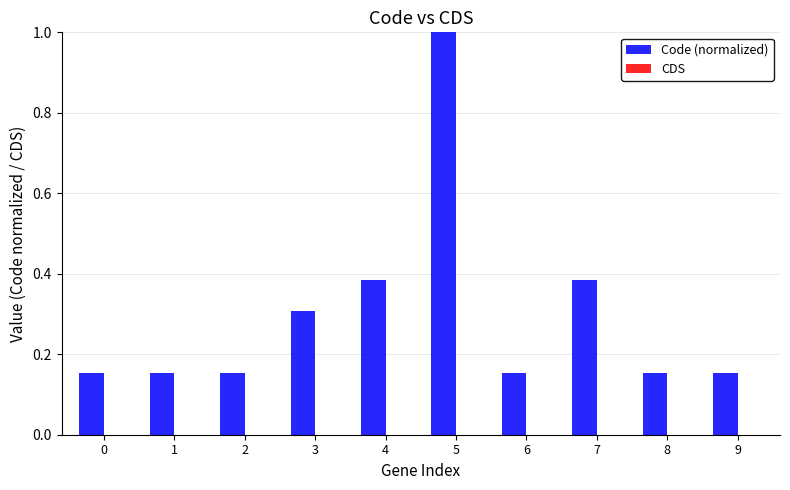

What is the value of the 4th bar from the left?

0.3